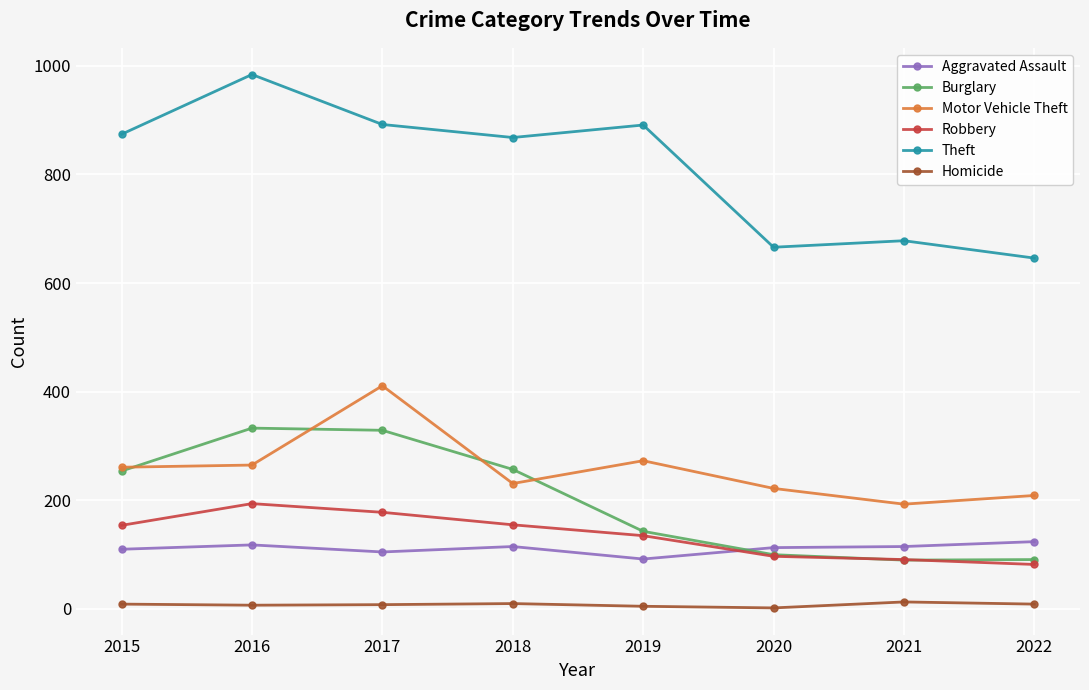

Which category has the highest value across all series?

2016